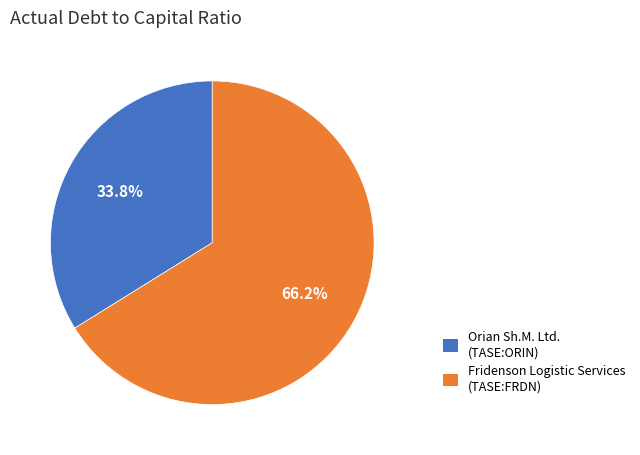

How many segments does this pie chart have?

2